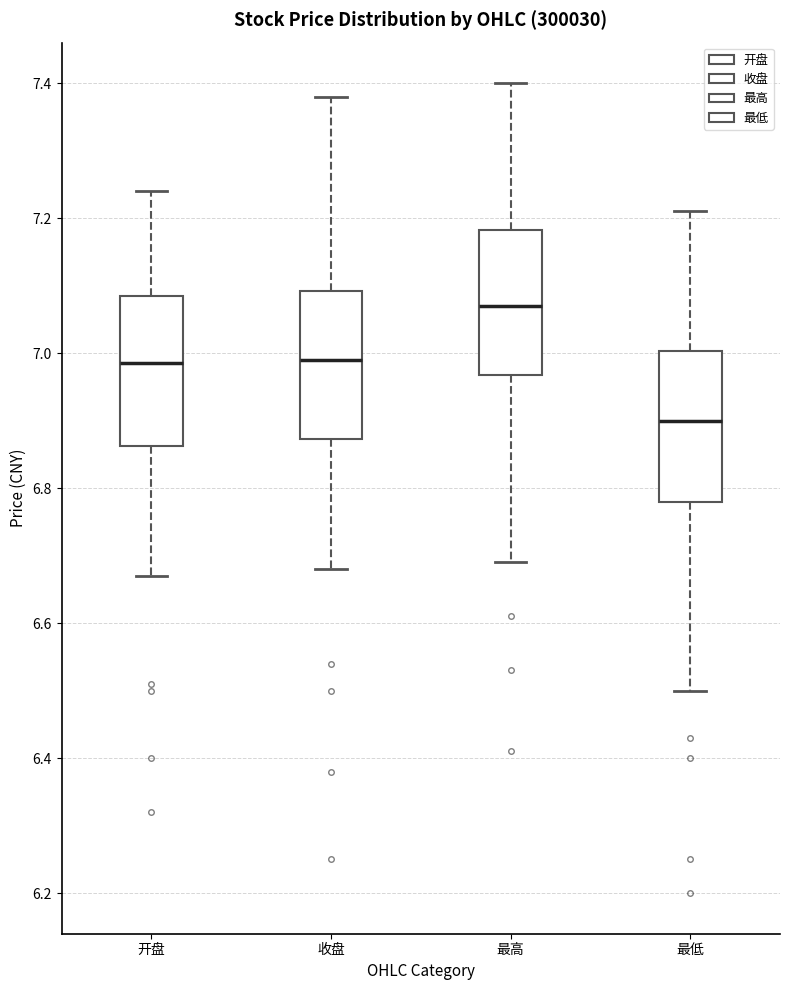

Where does the lower whisker of the box for 最低 end on the y-axis? The values are not printed on the chart, so give them approximately, as read against the axis.

6.50